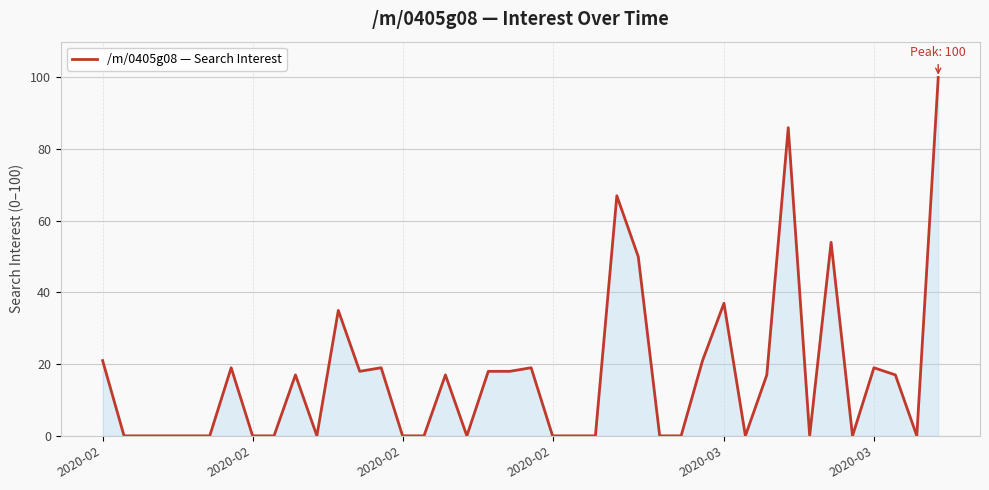

What is the greatest value displayed?

100